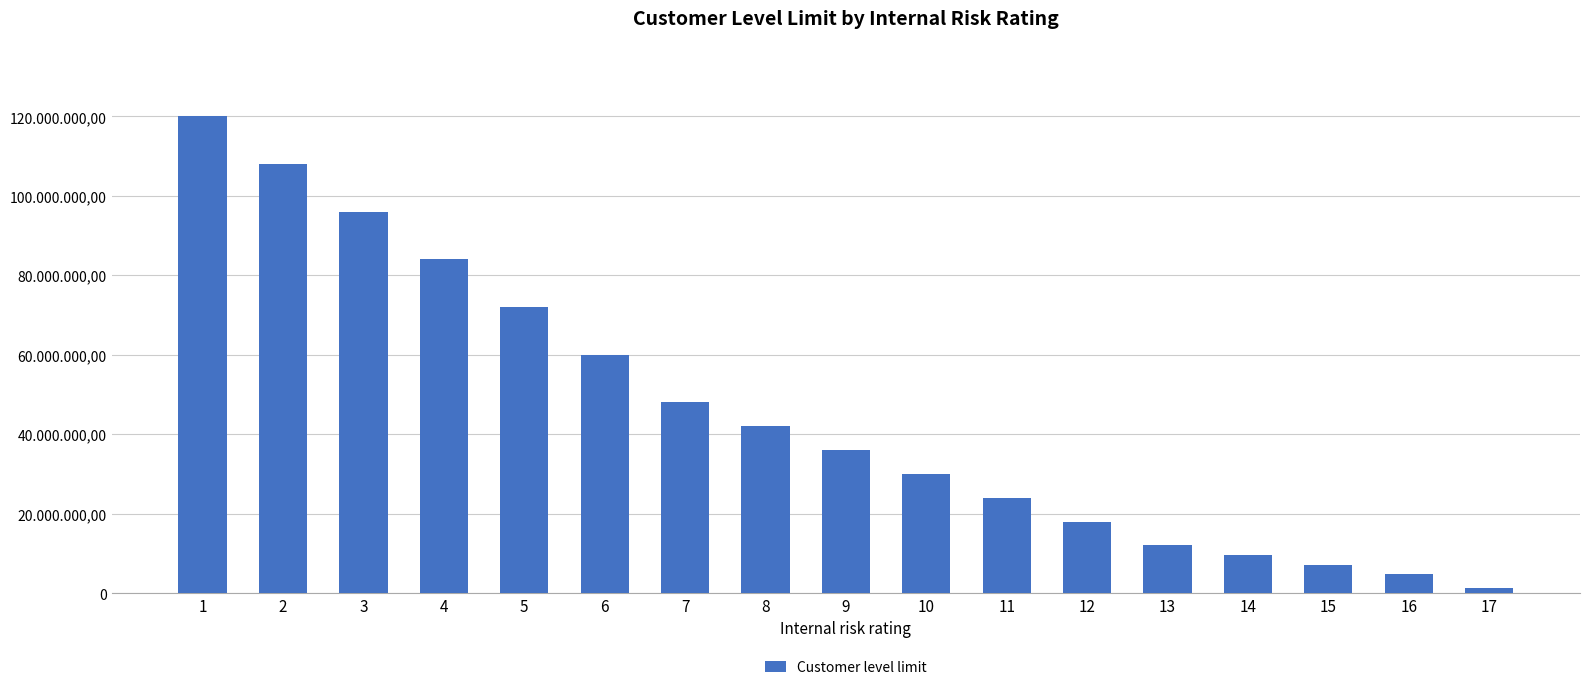

Reading left to right, extract all data points from this chart.

120000000	108000000	96000000	84000000	72000000	60000000	48000000	42000000	36000000	30000000	24000000	18000000	12000000	9600000	7200000	4800000	1200000